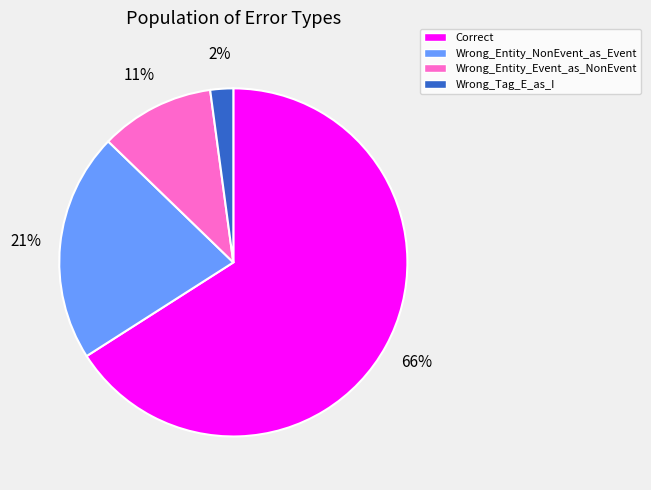

Which slice is the largest?

Correct